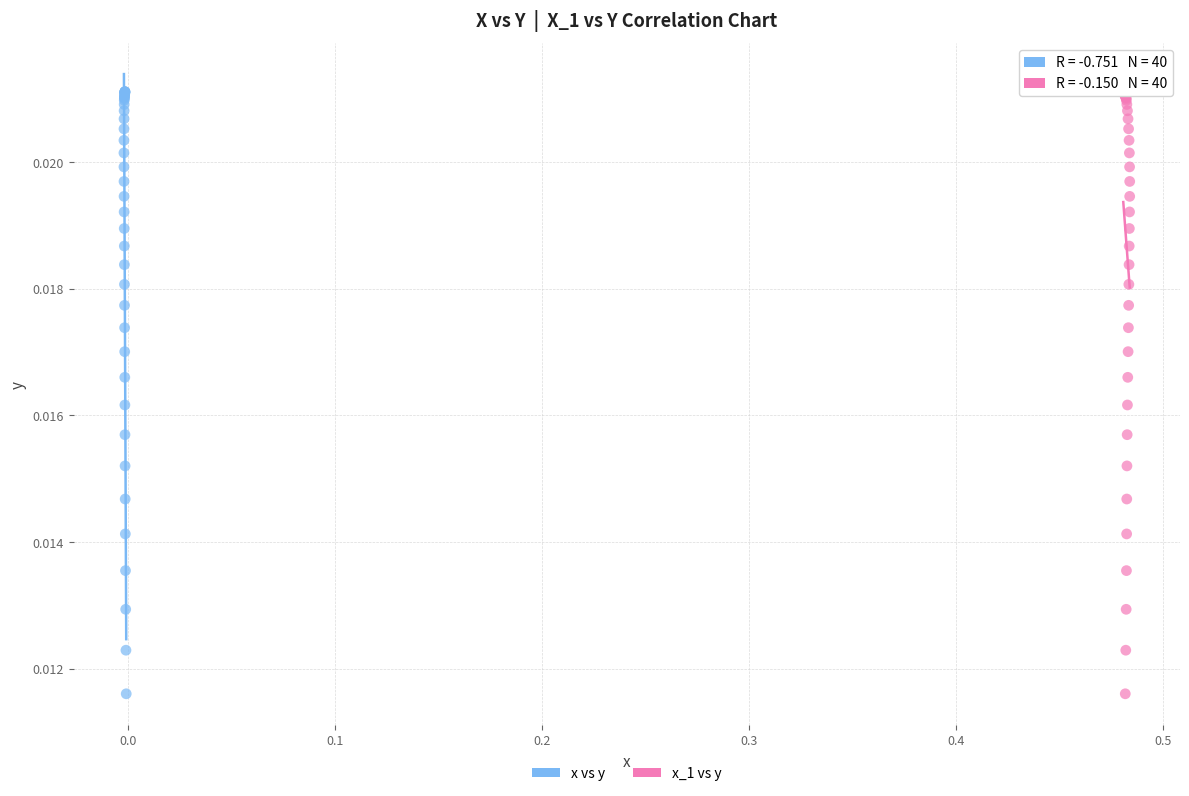

What are all the series names shown in the legend?

x vs y, x_1 vs y